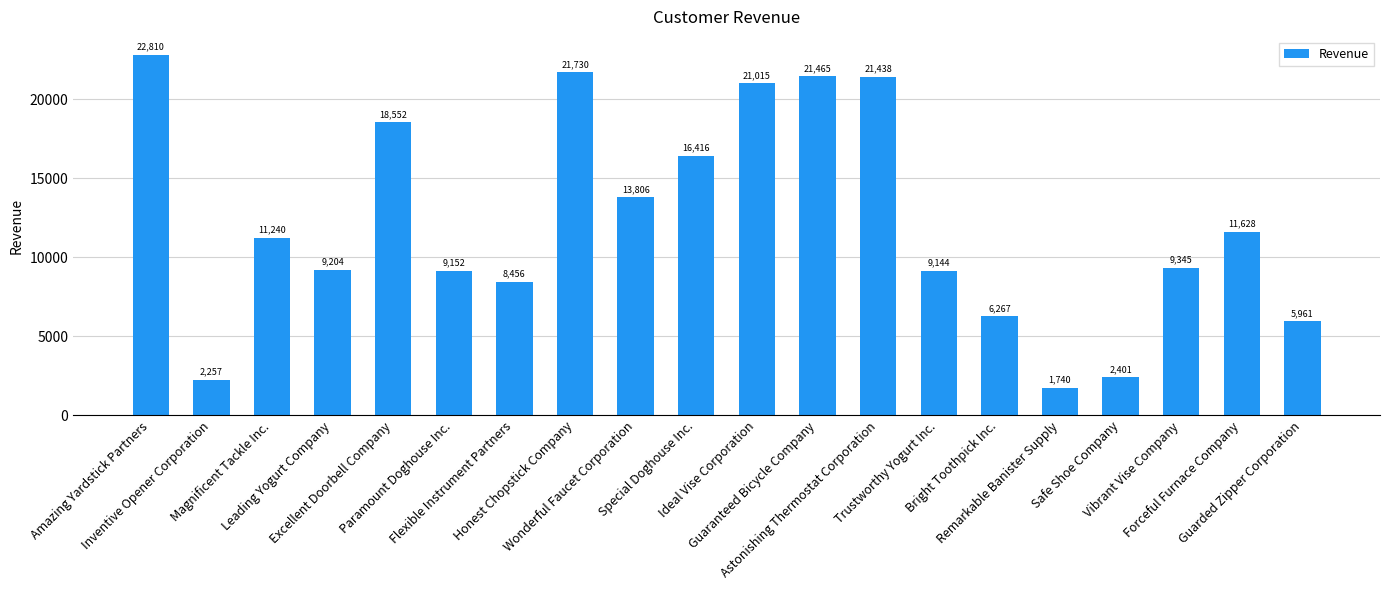

Between Forceful Furnace Company and Inventive Opener Corporation, which is larger?

Forceful Furnace Company